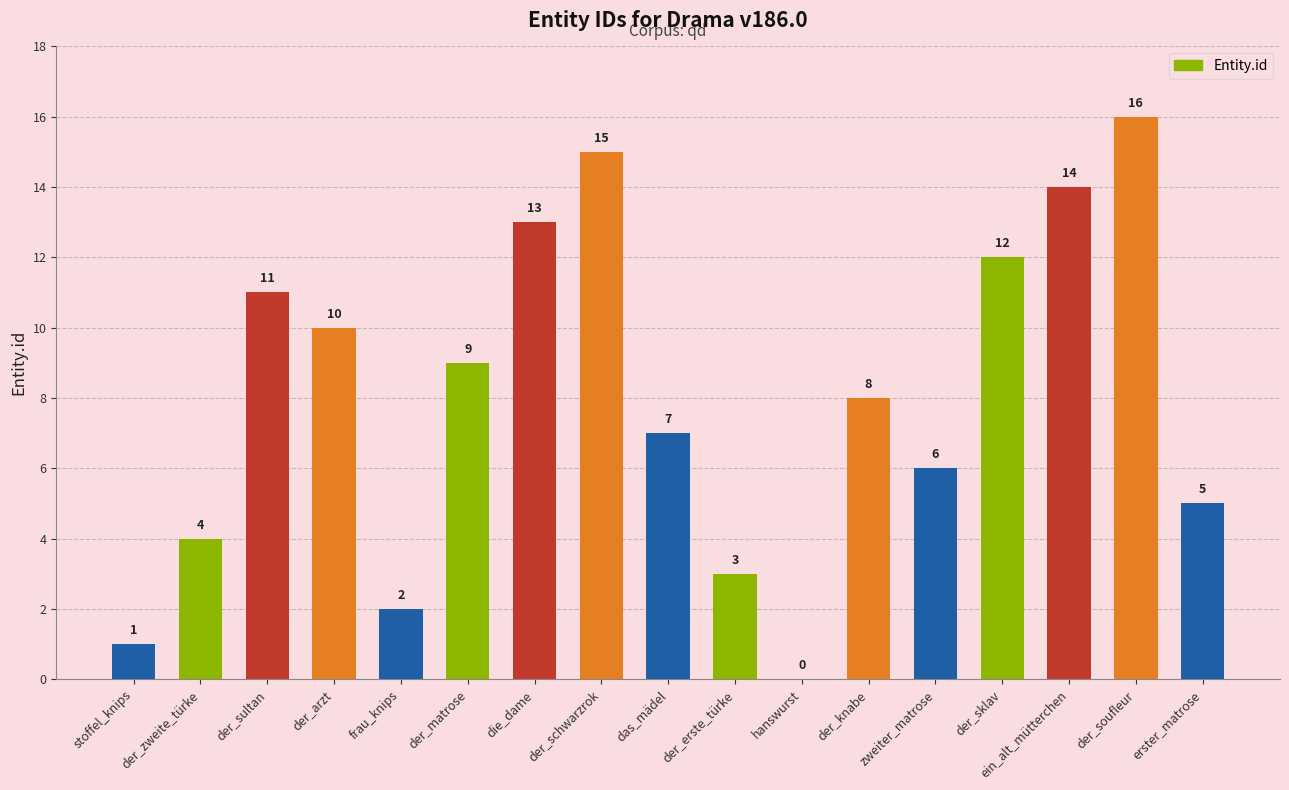

Where does the data first go above 8?

der_sultan